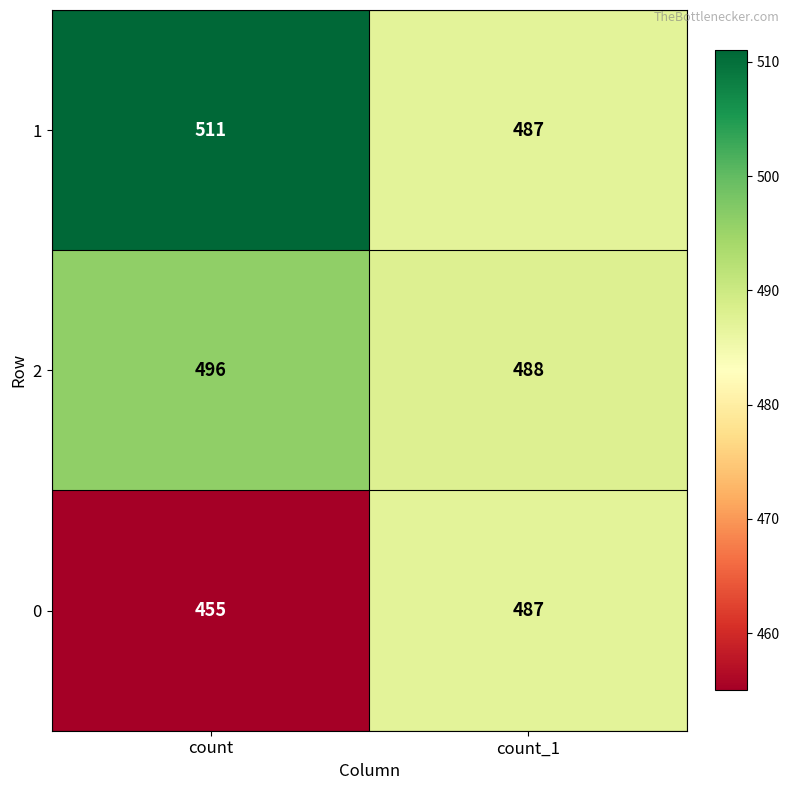

What is the spread (max minus min) of values at count_1?

1